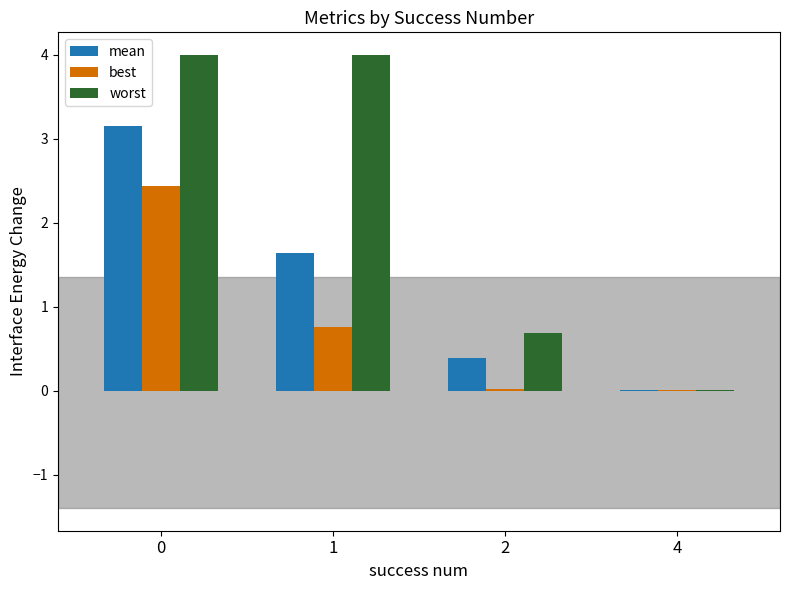

What is the sum of all best values?

3.2